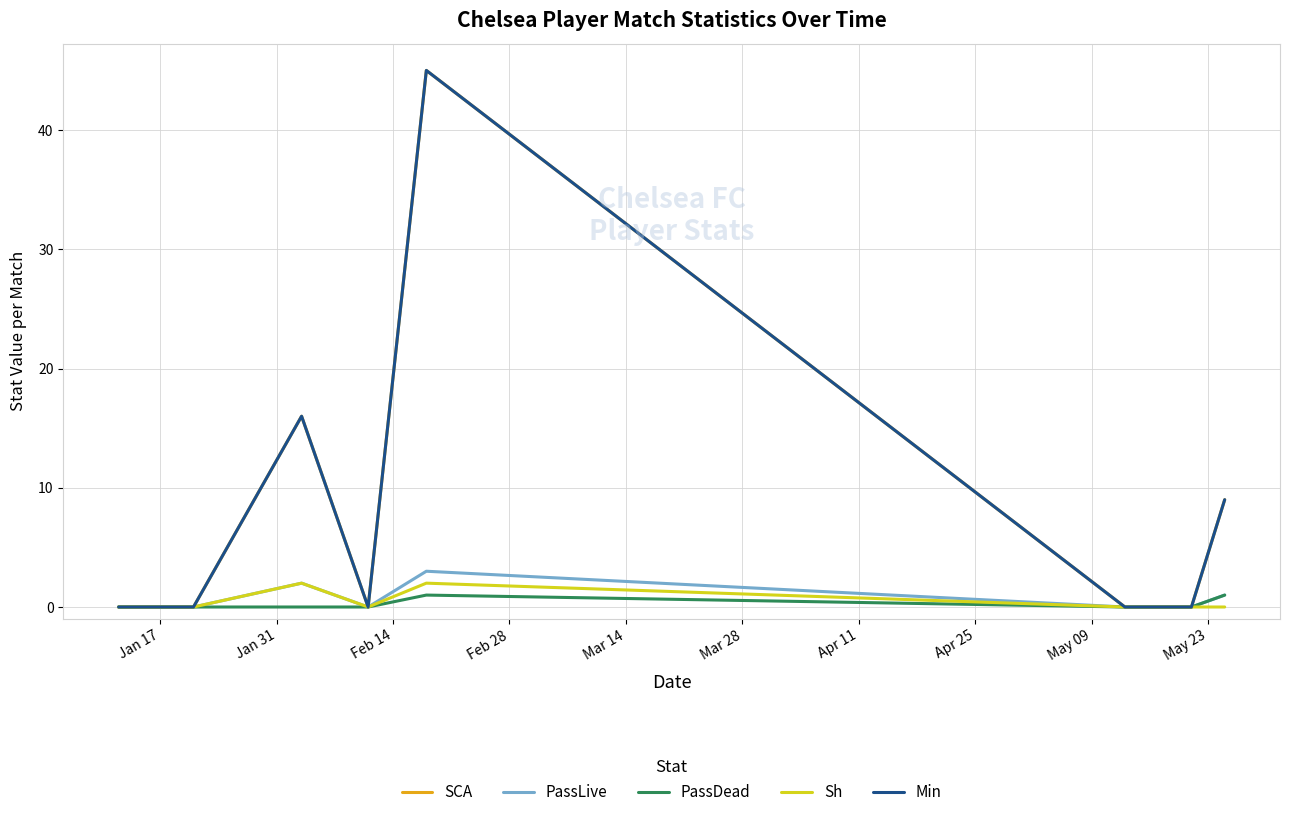

True or false: SCA and Sh intersect in this chart.

False